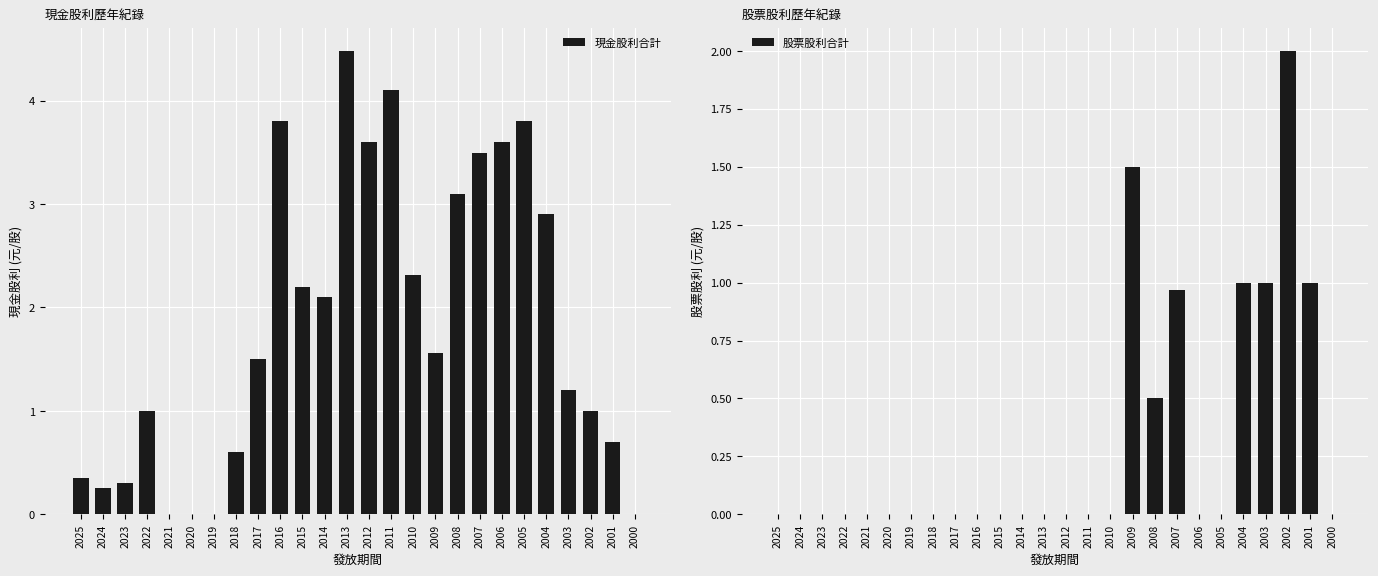

True or false: 現金股利合計 has a value of 3.8 at 2016.

True